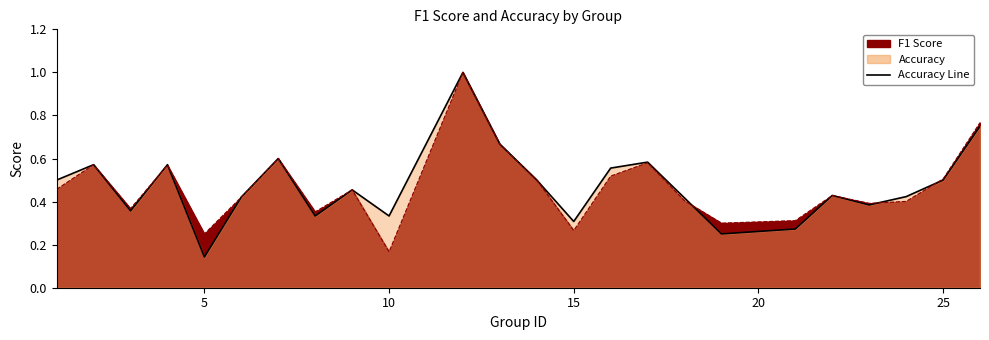

At which category is the sum across all series the highest?

12